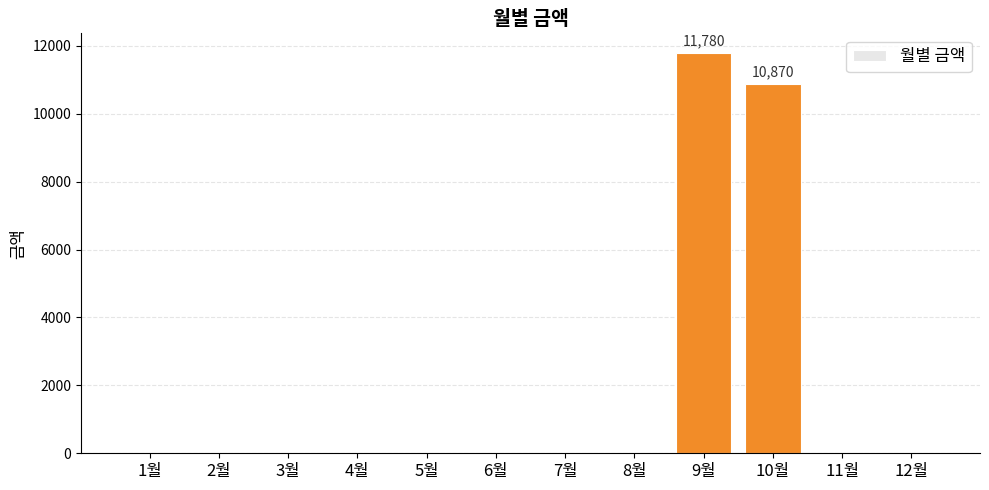

The value at 5월 is -6459. True or false?

False